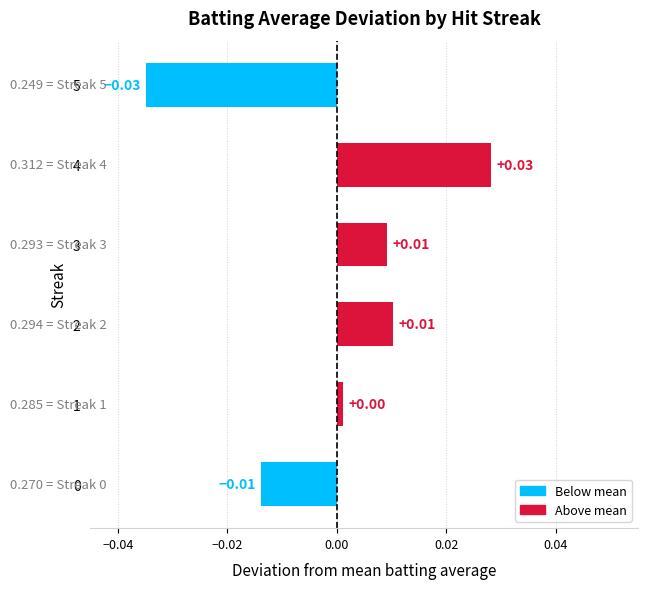

Which category has the highest value across all series?

4